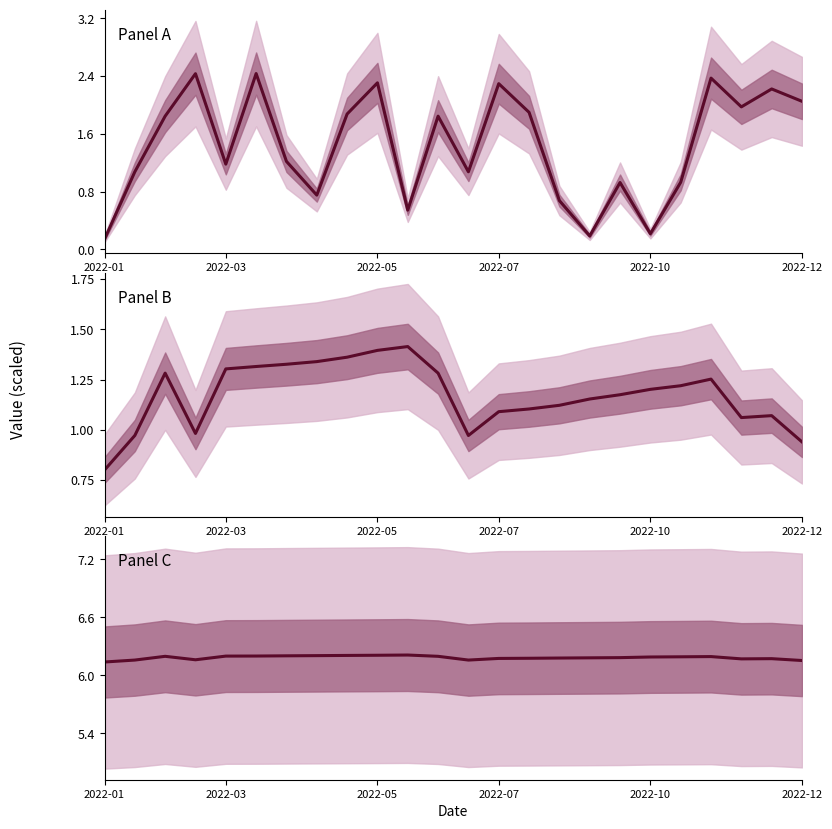

How many lines are shown in the chart?

3